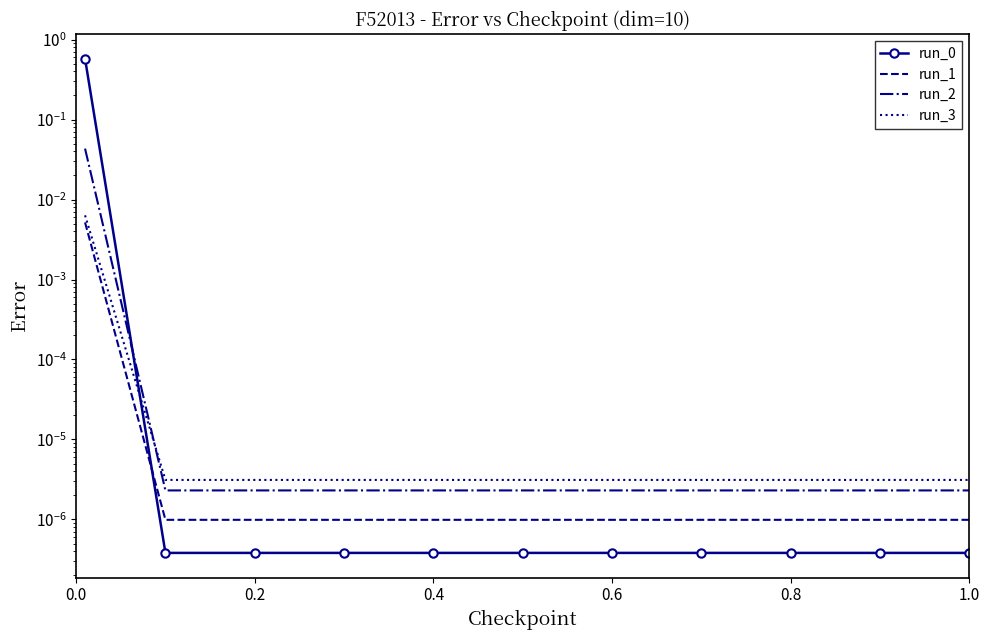

Does the chart have visible grid lines?

No